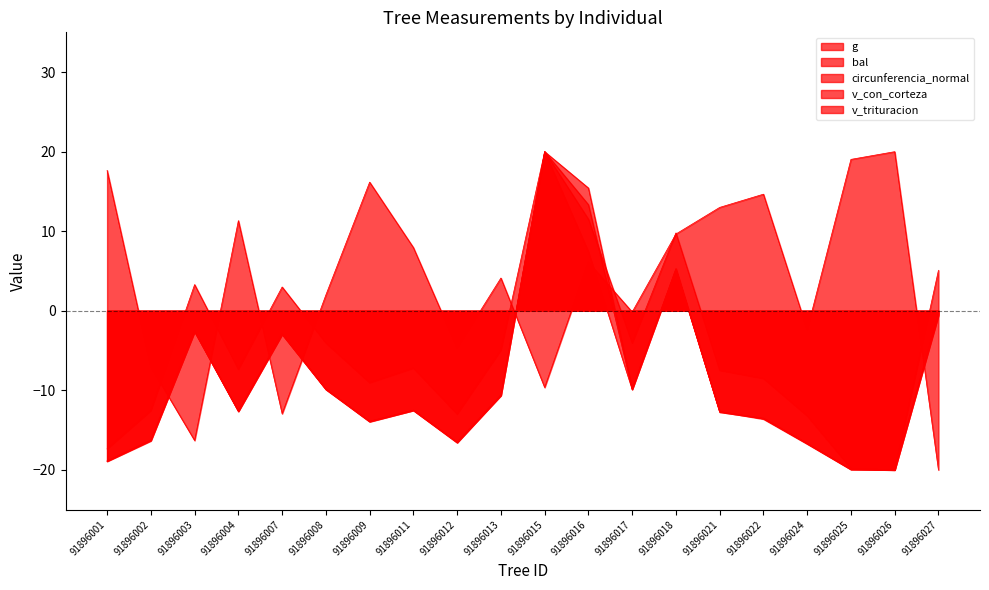

What is the value of the circunferencia_normal point at the 15th from the left?

-7.5